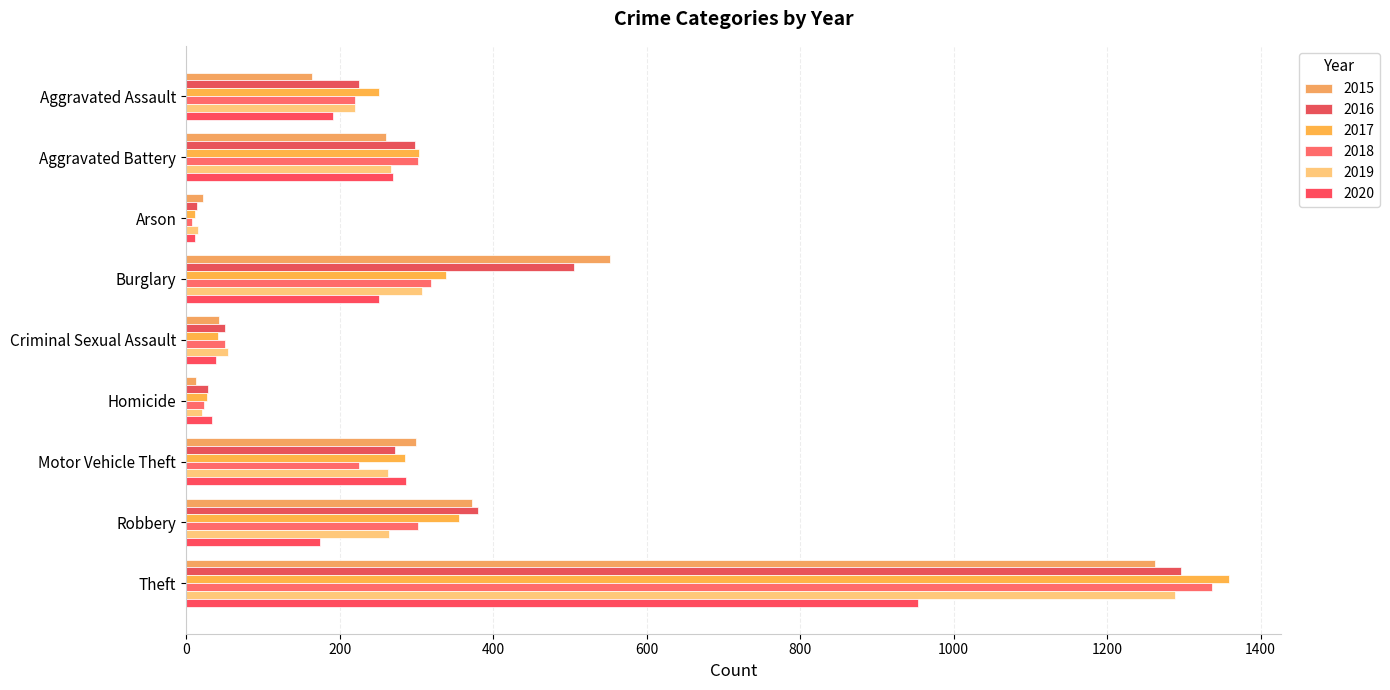

What is the label of the 1st bar from the left?

Aggravated Assault